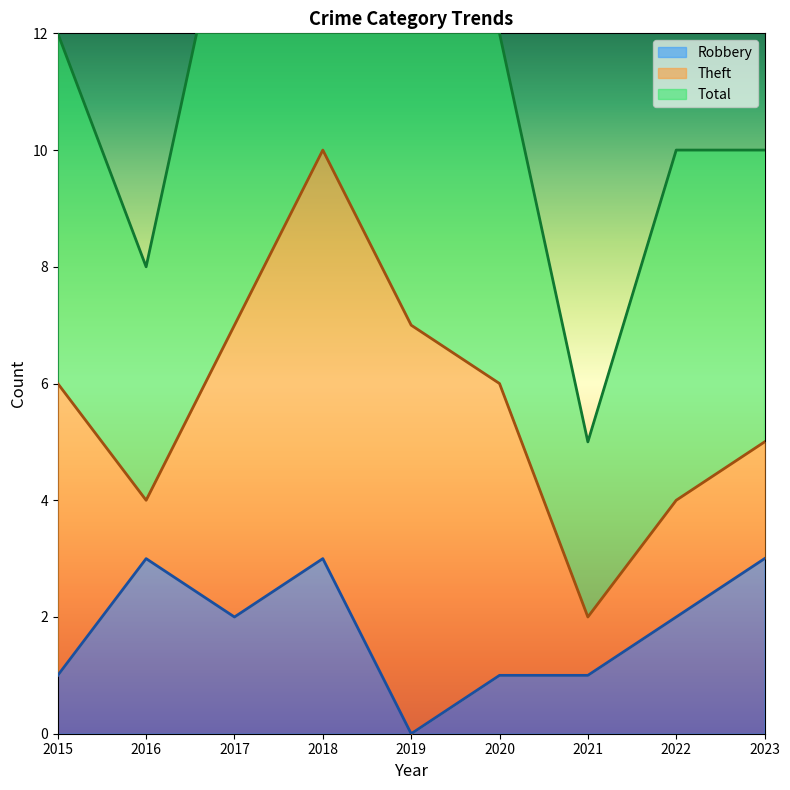

Which has a higher value, 2017 or 2022?

2017